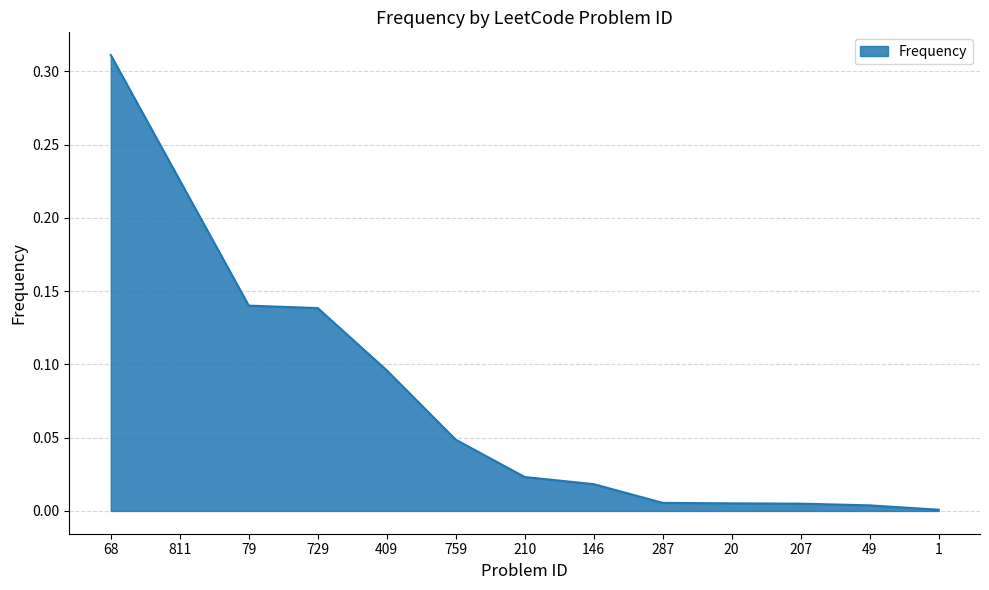

Does the chart have visible grid lines?

Yes